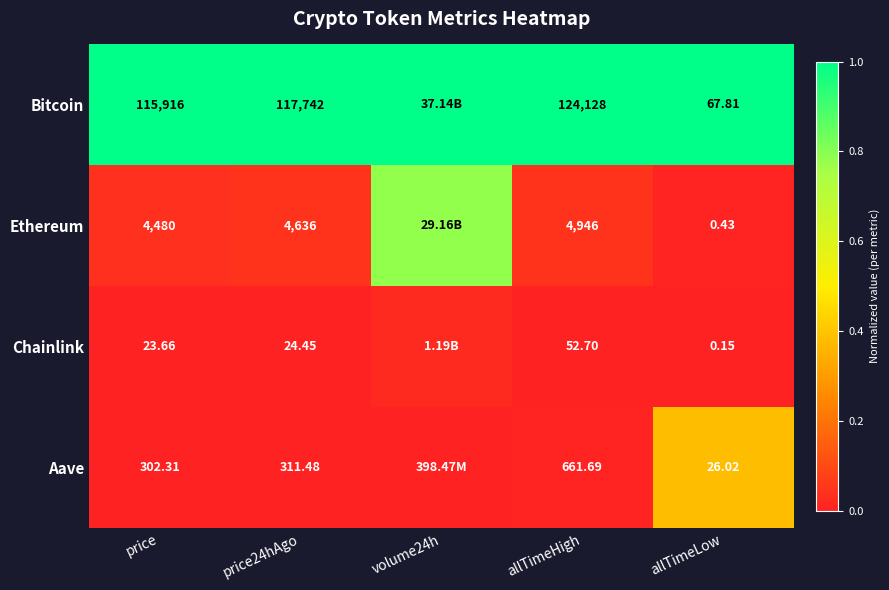

Between price24hAgo and allTimeLow, which series saw the biggest shift?

Bitcoin